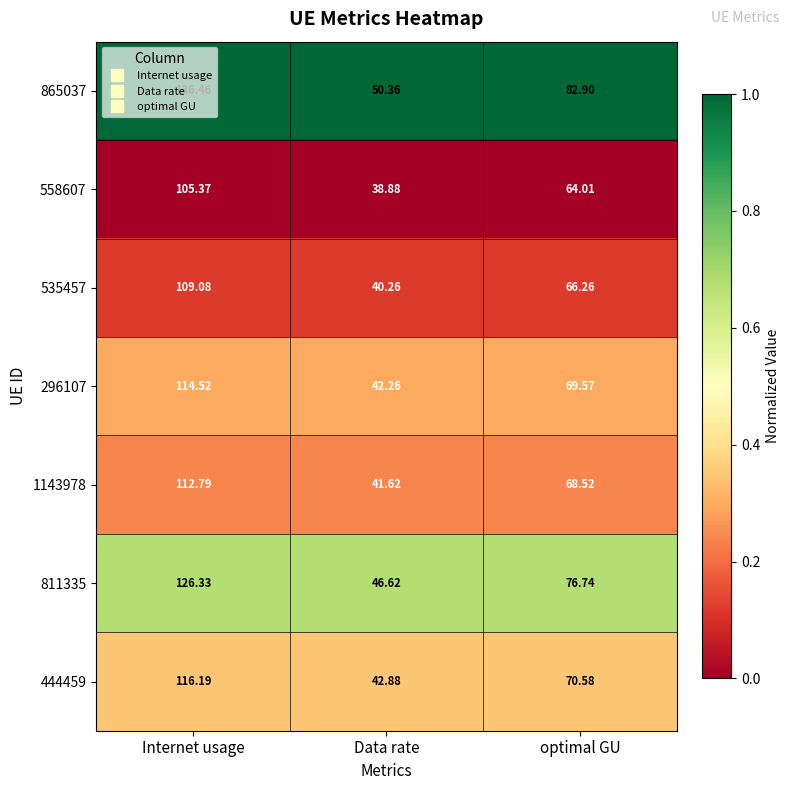

Which series has the largest range (max minus min)?

865037